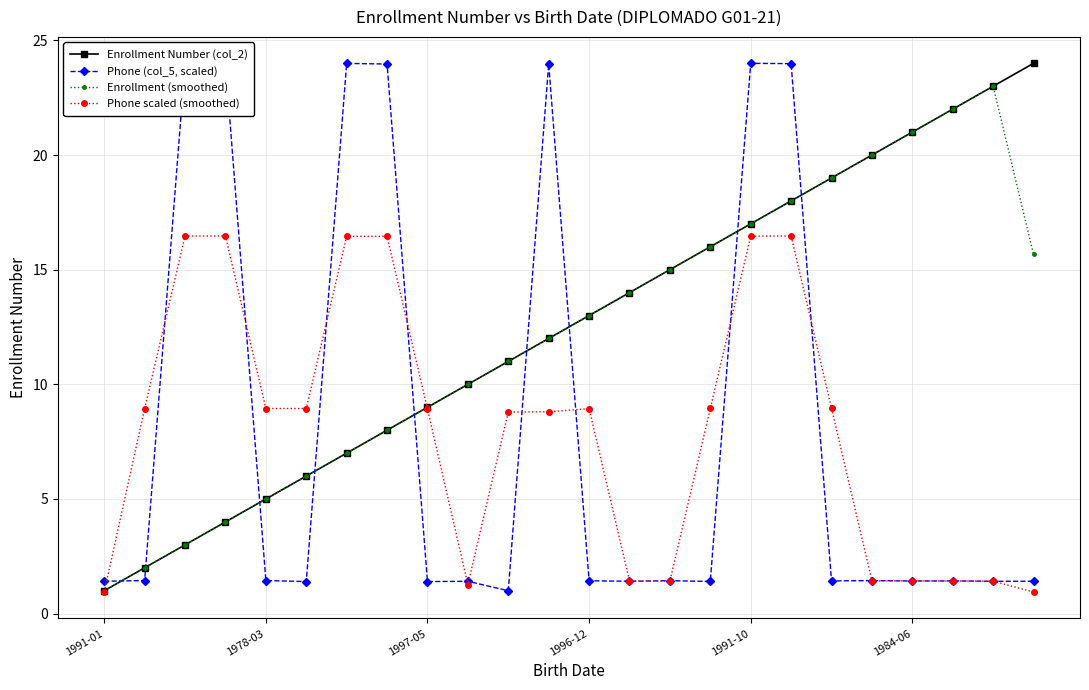

How many interior local peaks does the Enrollment (smoothed) series have?

1